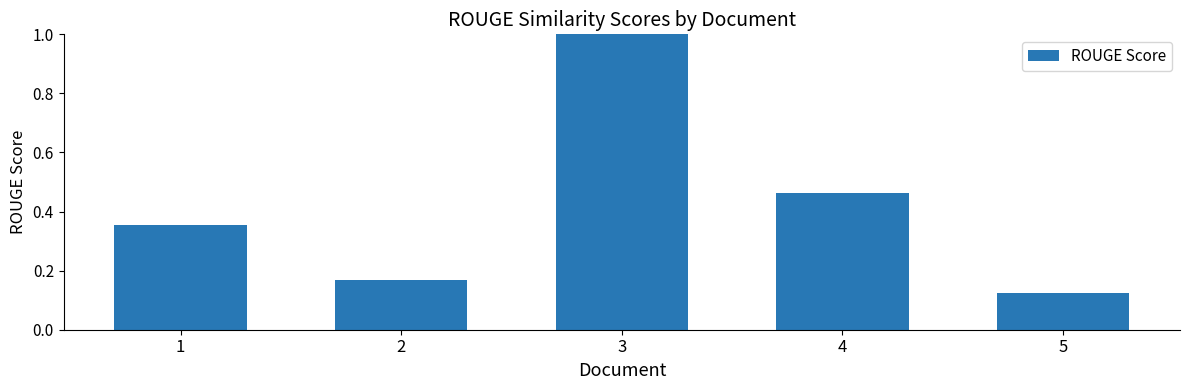

At which label is the value closest to 0?

5